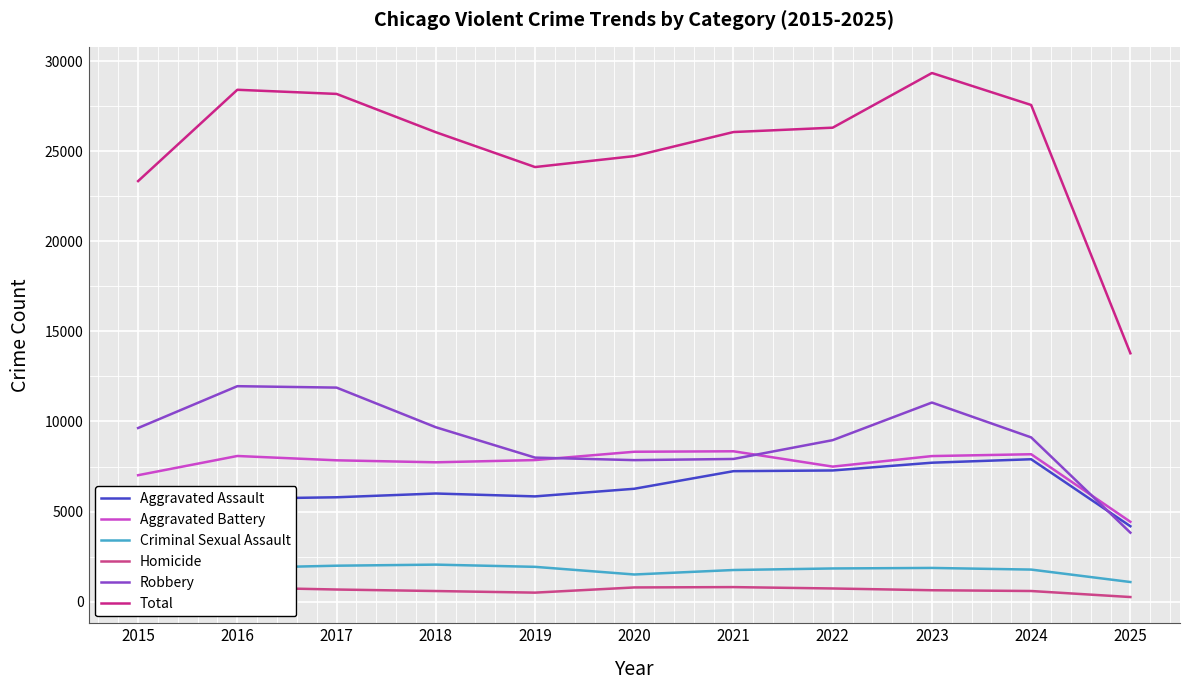

Rank the categories by Aggravated Battery value from lowest to highest.

2025, 2015, 2022, 2018, 2017, 2019, 2023, 2016, 2024, 2020, 2021